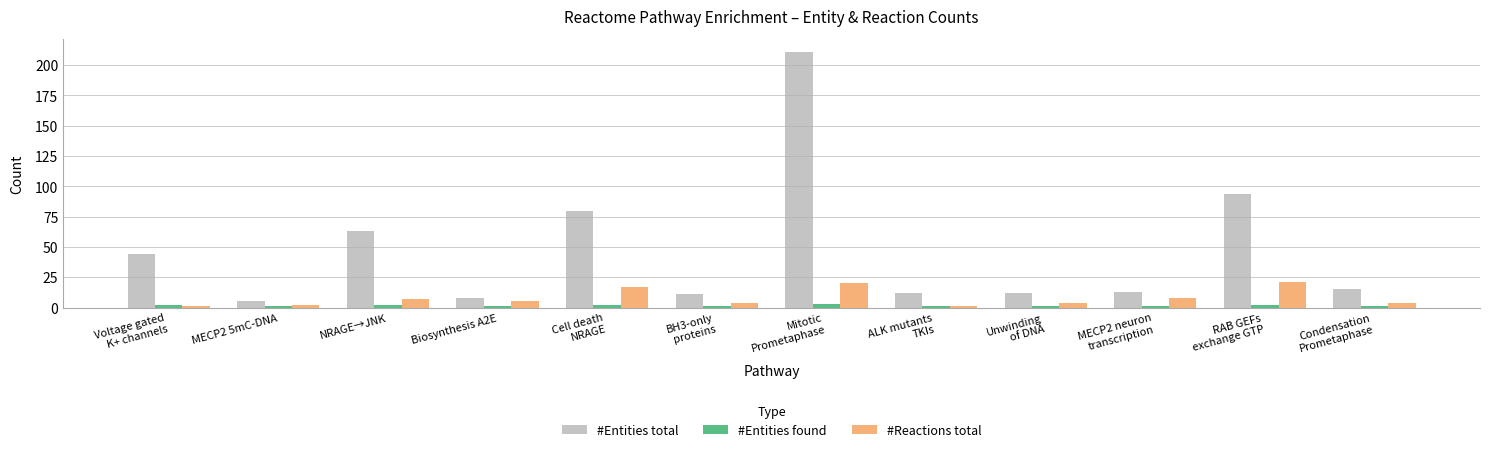

What is the sum of the #Entities found values at ALK mutants
TKIs and Biosynthesis A2E?

2